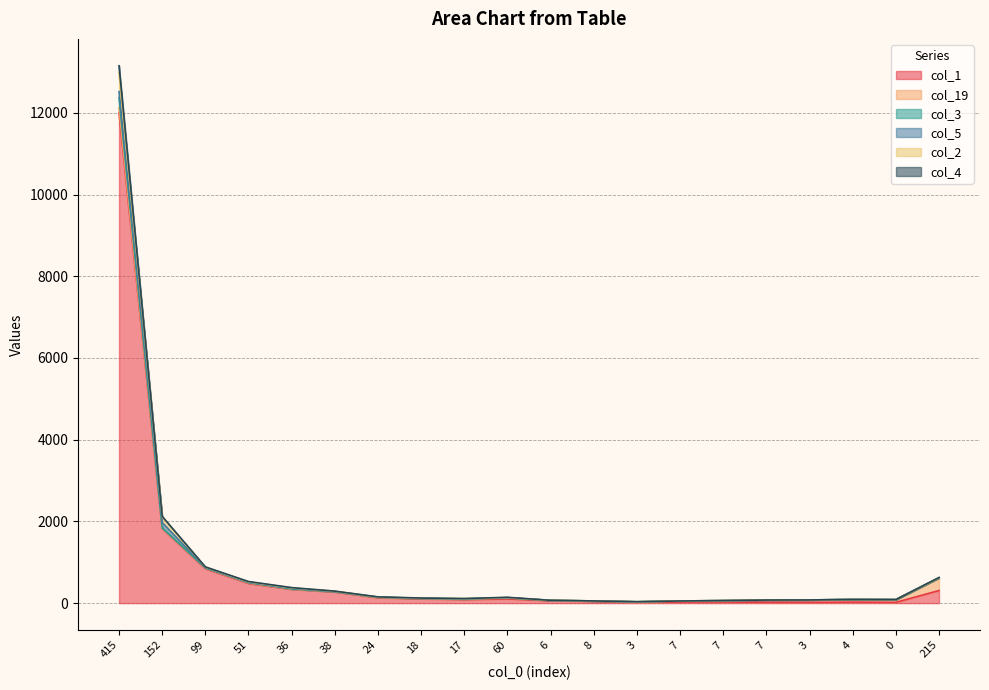

What is the difference between the col_2 values at 0 and 99?

796